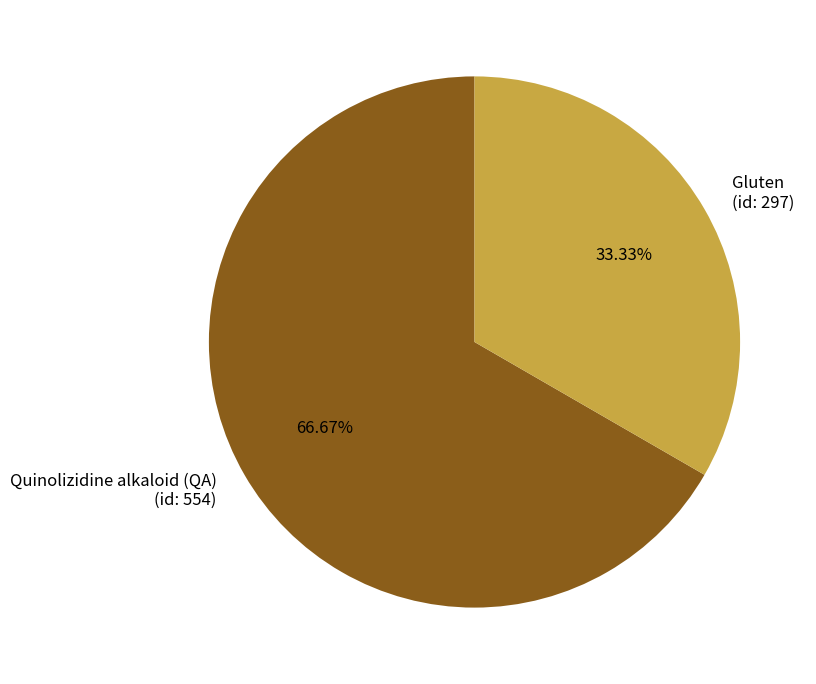

Combined, do Quinolizidine alkaloid (QA) (id: 554) and Gluten (id: 297) account for over 50%?

Yes